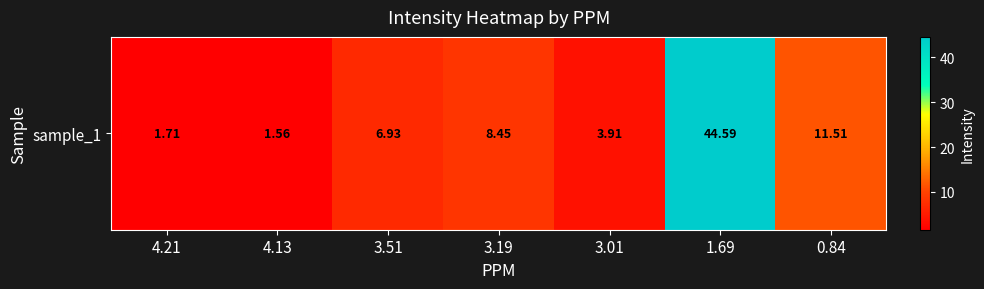

True or false: the data shows 1.6 at 4.13.

True